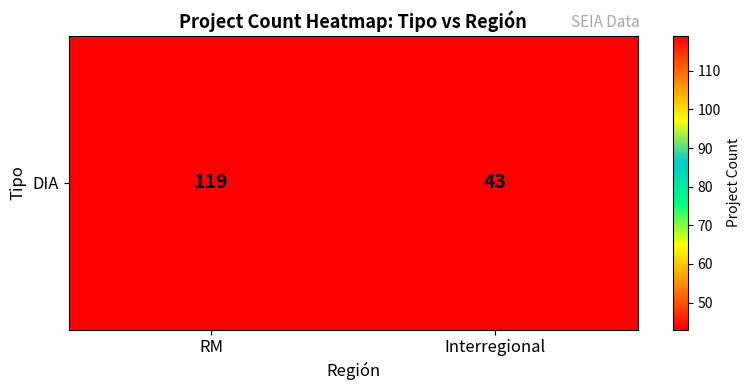

The chart shows a value of 43 at Interregional. True or false?

True